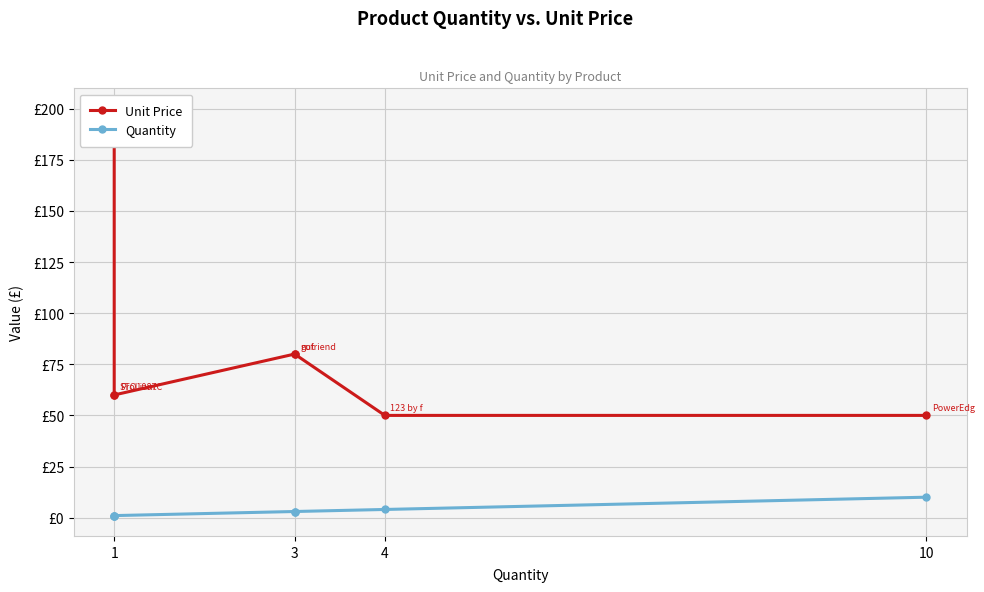

At which category does the chart reach its peak across all series?

1